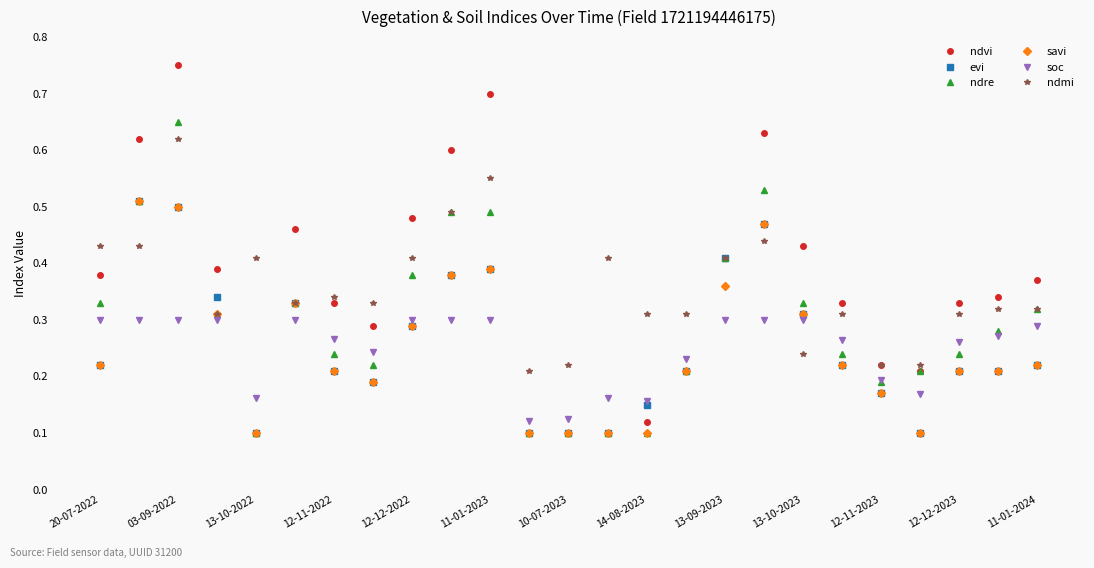

True or false: savi has more than 2 interior local peaks.

True